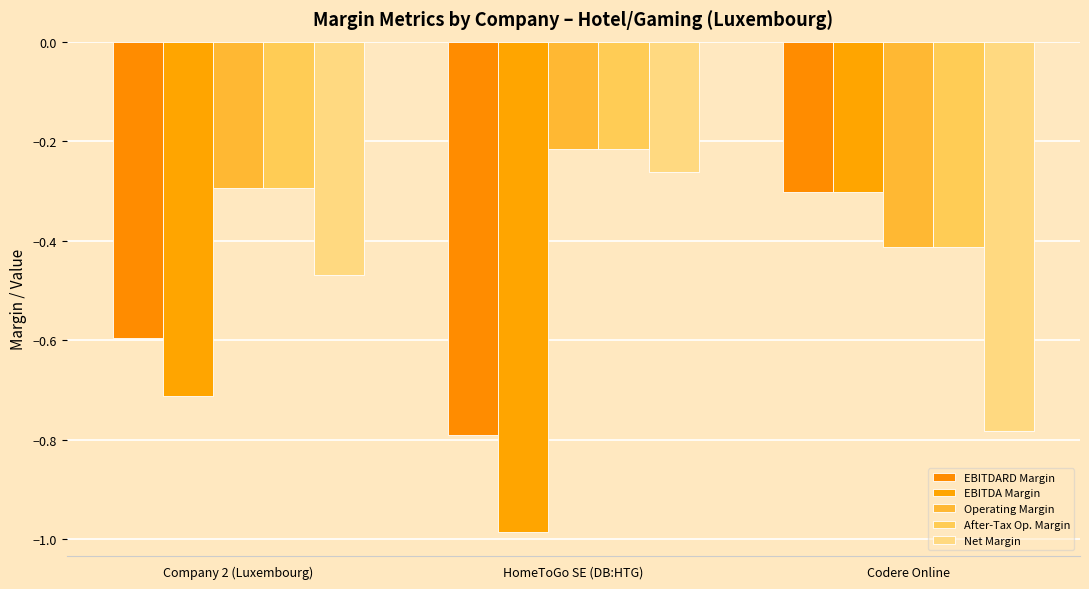

How many bars are there in total?

15